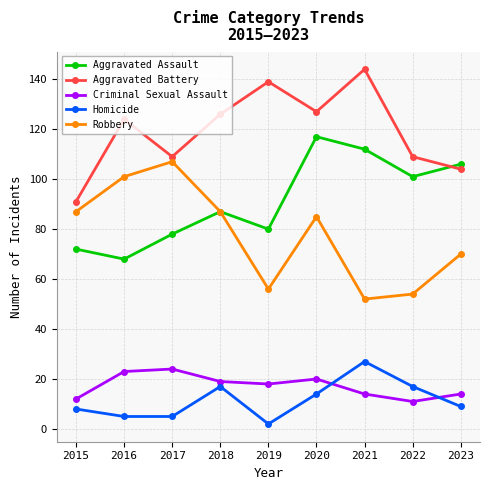

Between 2017 and 2022, which series saw the biggest shift?

Robbery